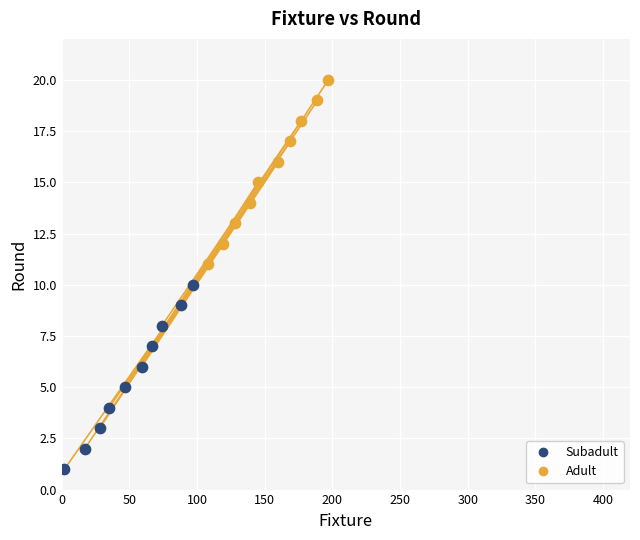

Which series contains the lowest Y value?

Subadult